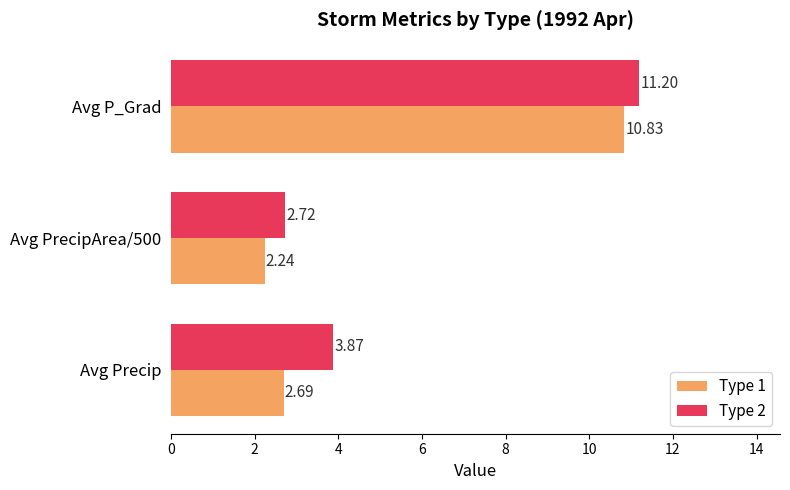

What is the difference between the Type 1 values at Avg P_Grad and Avg PrecipArea/500?

8.6